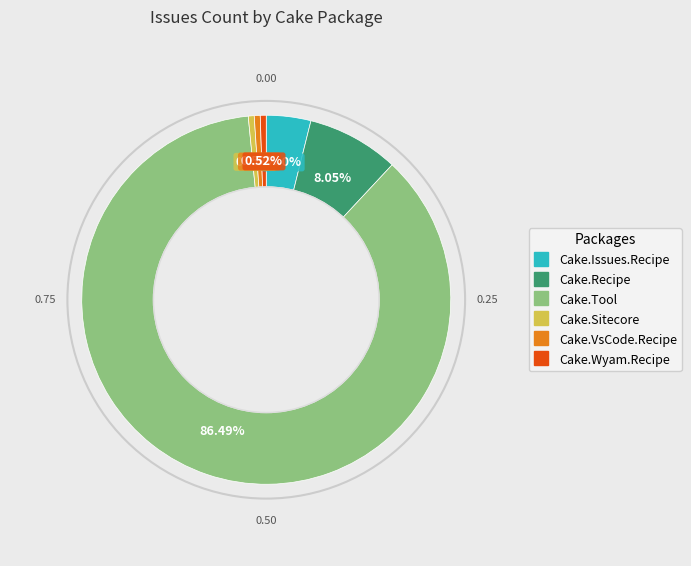

What is the total percentage of Cake.Tool and Cake.Recipe?

94.5%